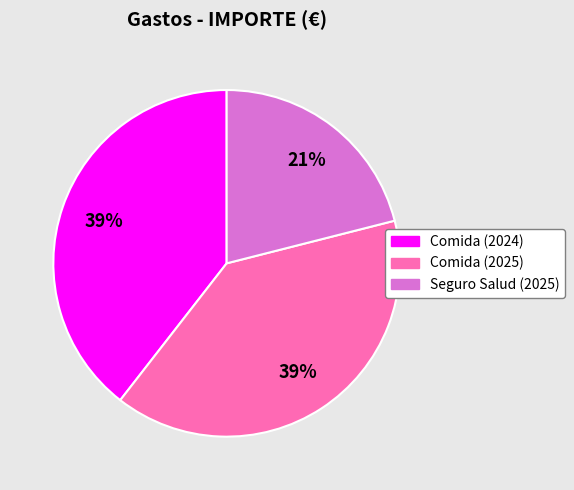

What is the smallest slice in the pie chart?

Seguro Salud (2025)